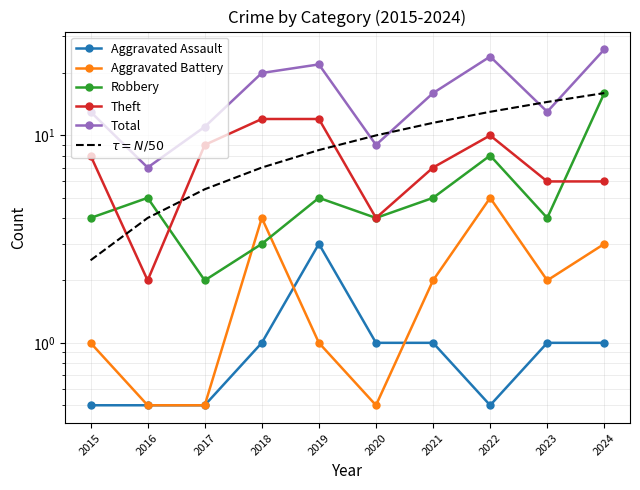

The value of Robbery at 2015 is 7.0. True or false?

False